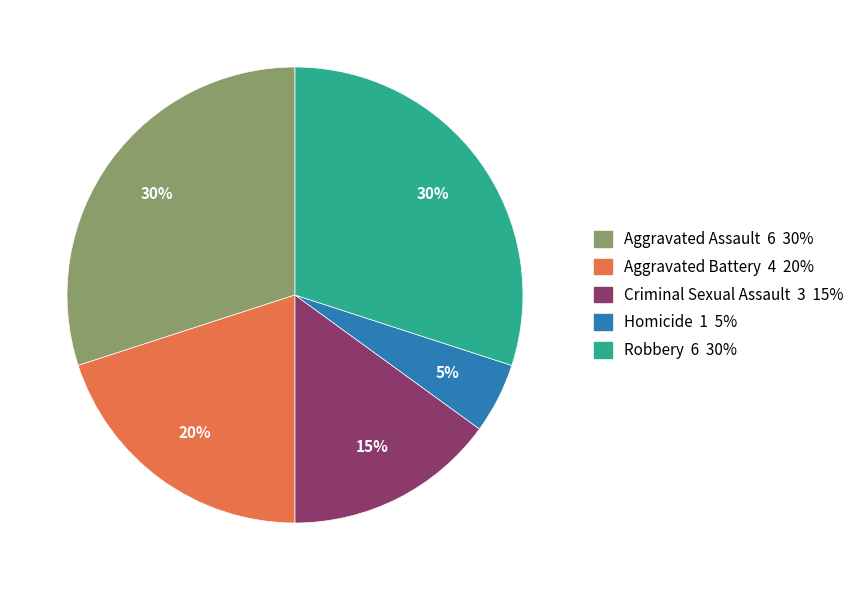

Is it true that Aggravated Assault is 30% of the pie?

True